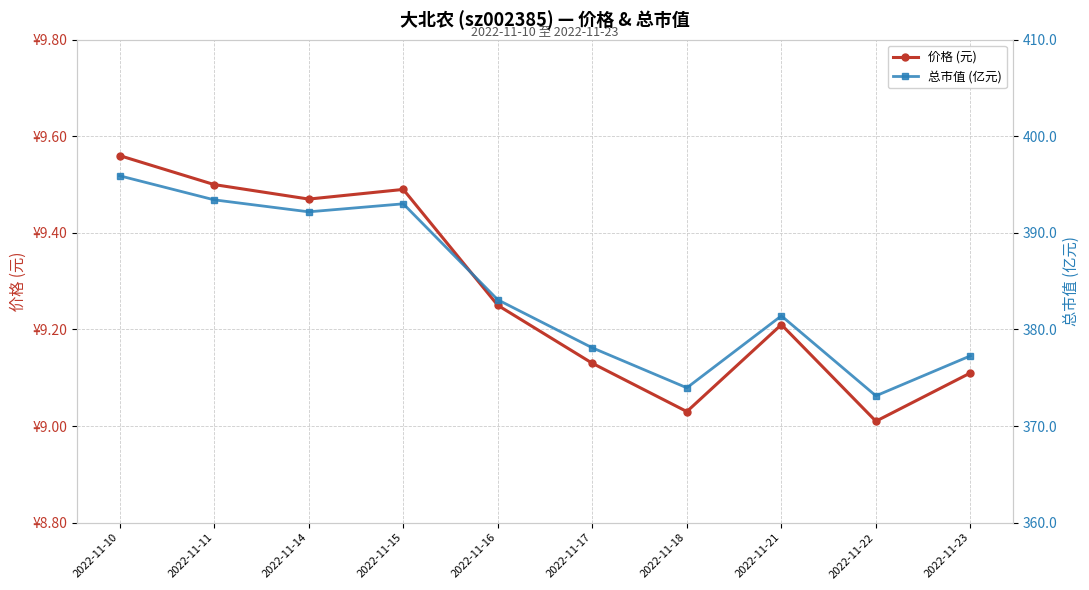

What is the difference between the 总市值 (亿元) values at 2022-11-16 and 2022-11-10?

12.8